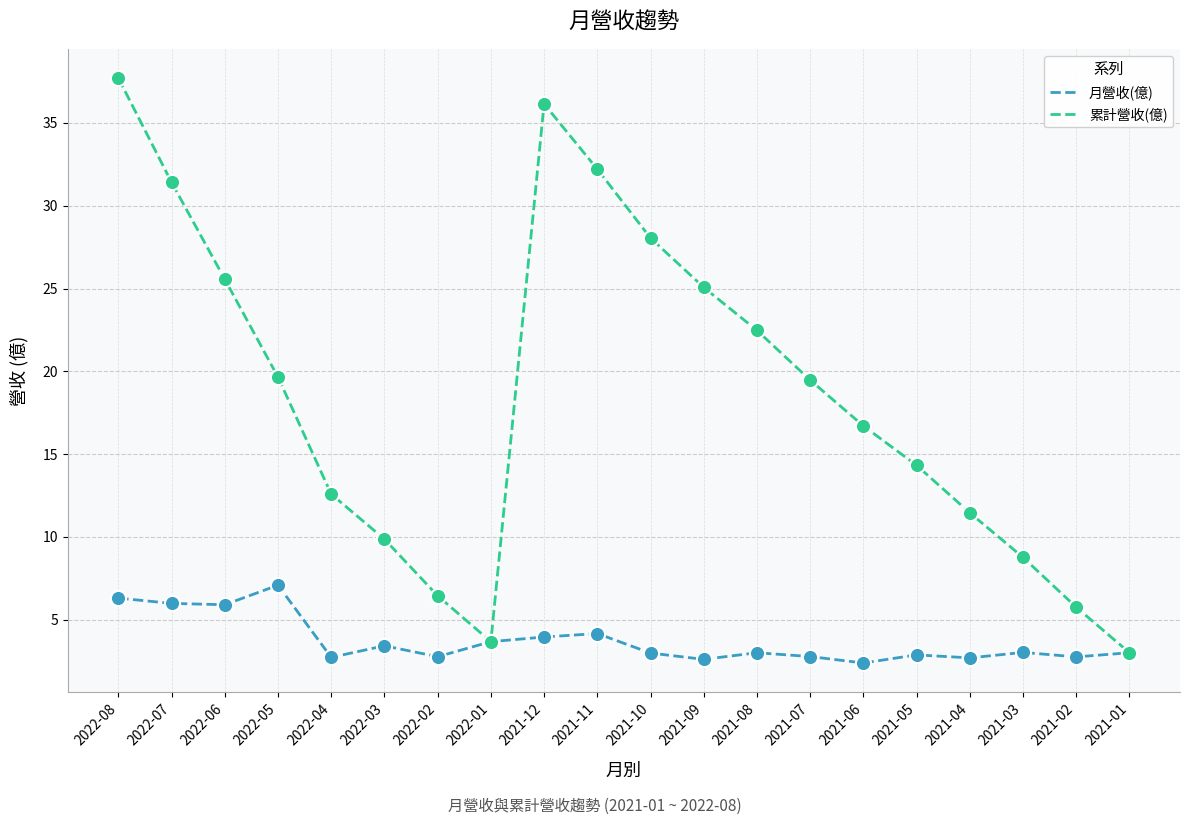

Which series has the largest range (max minus min)?

累計營收(億)